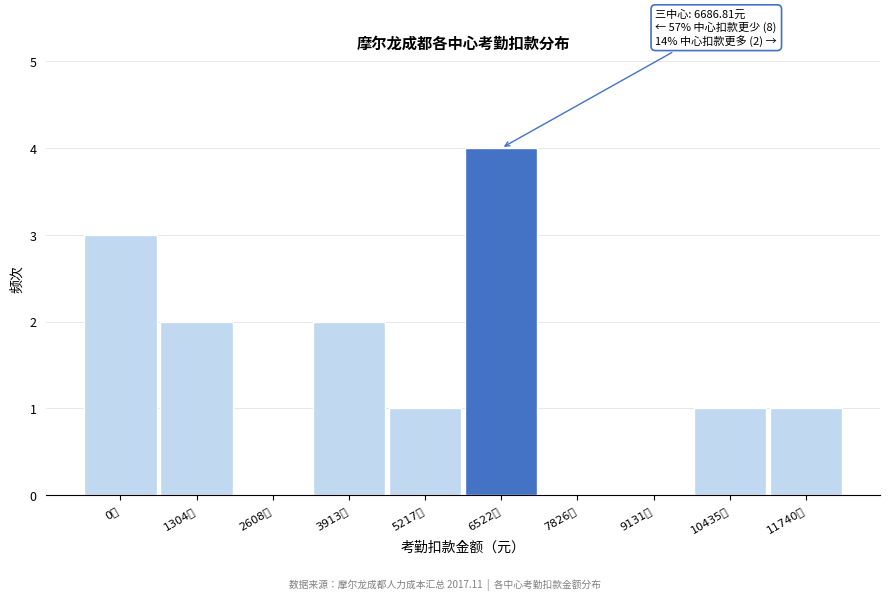

Reading left to right, list all the values displayed in this chart.

0元=3	1304元=2	2608元=0	3913元=2	5217元=1	6522元=4	7826元=0	9131元=0	10435元=1	11740元=1